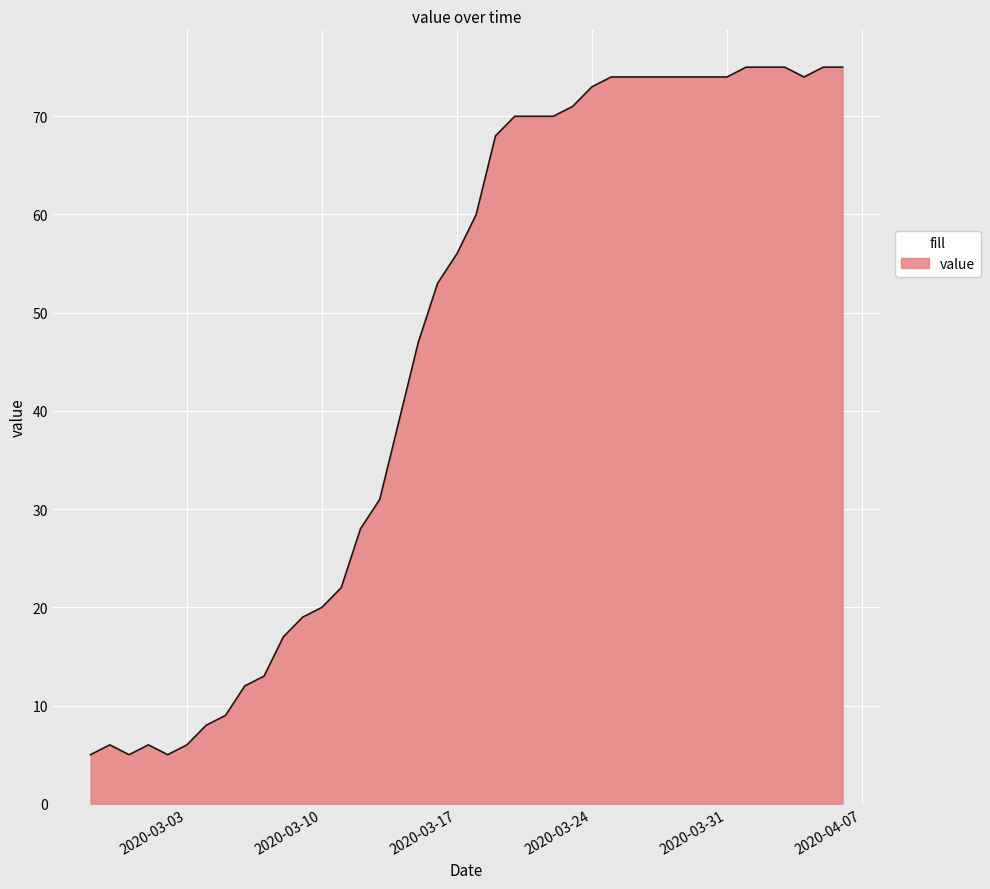

Reading left to right, what are all the values shown in this chart?

5	6	5	6	5	6	8	9	12	13	17	19	20	22	28	31	39	47	53	56	60	68	70	70	70	71	73	74	74	74	74	74	74	74	75	75	75	74	75	75